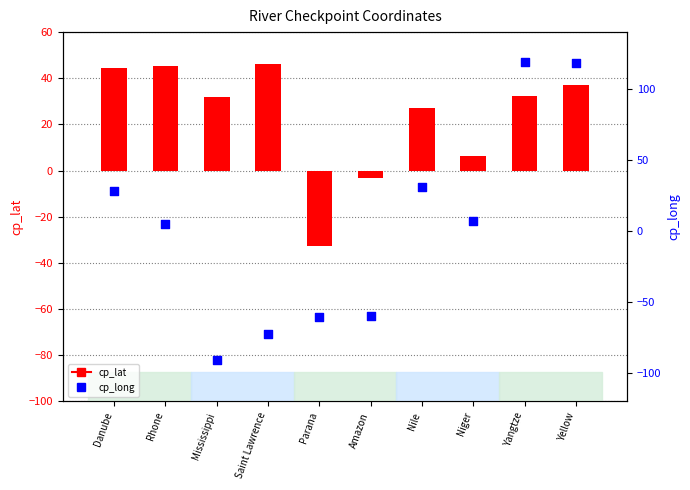

Is the value of cp_lat at Saint Lawrence greater than the value of cp_long at Rhone?

Yes